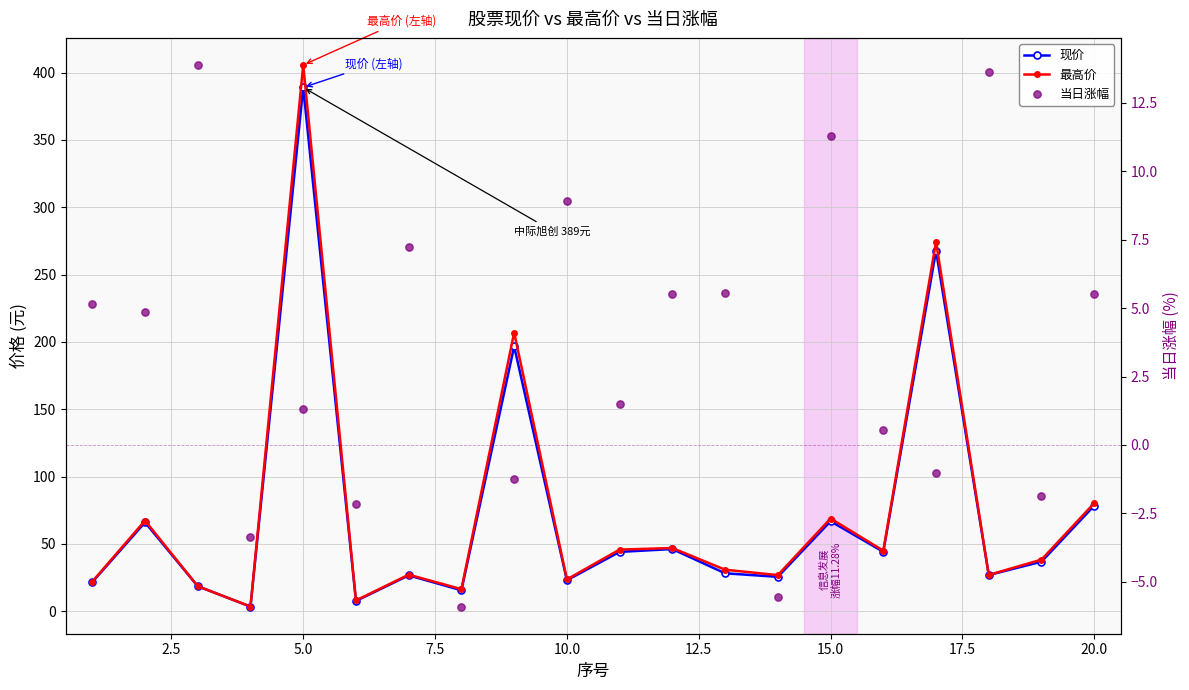

Which series contains the highest Y value?

最高价